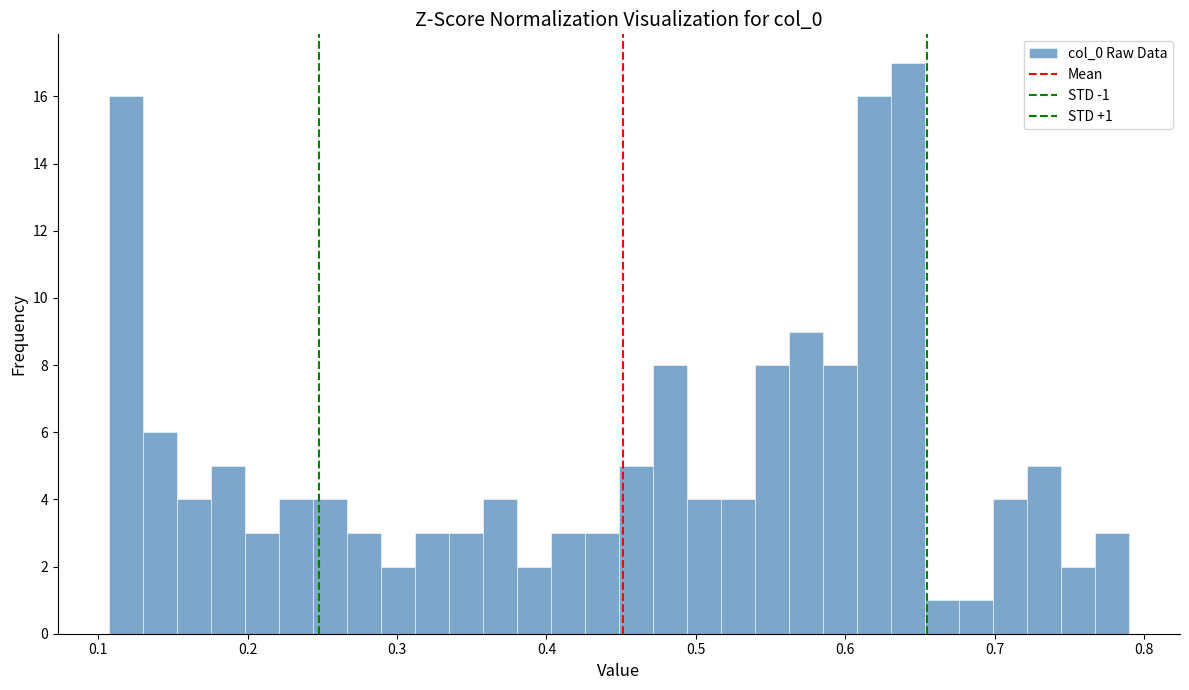

Around what value on the x-axis is the tallest bar? Give the approximate position of its centre, as read against the axis.

0.64